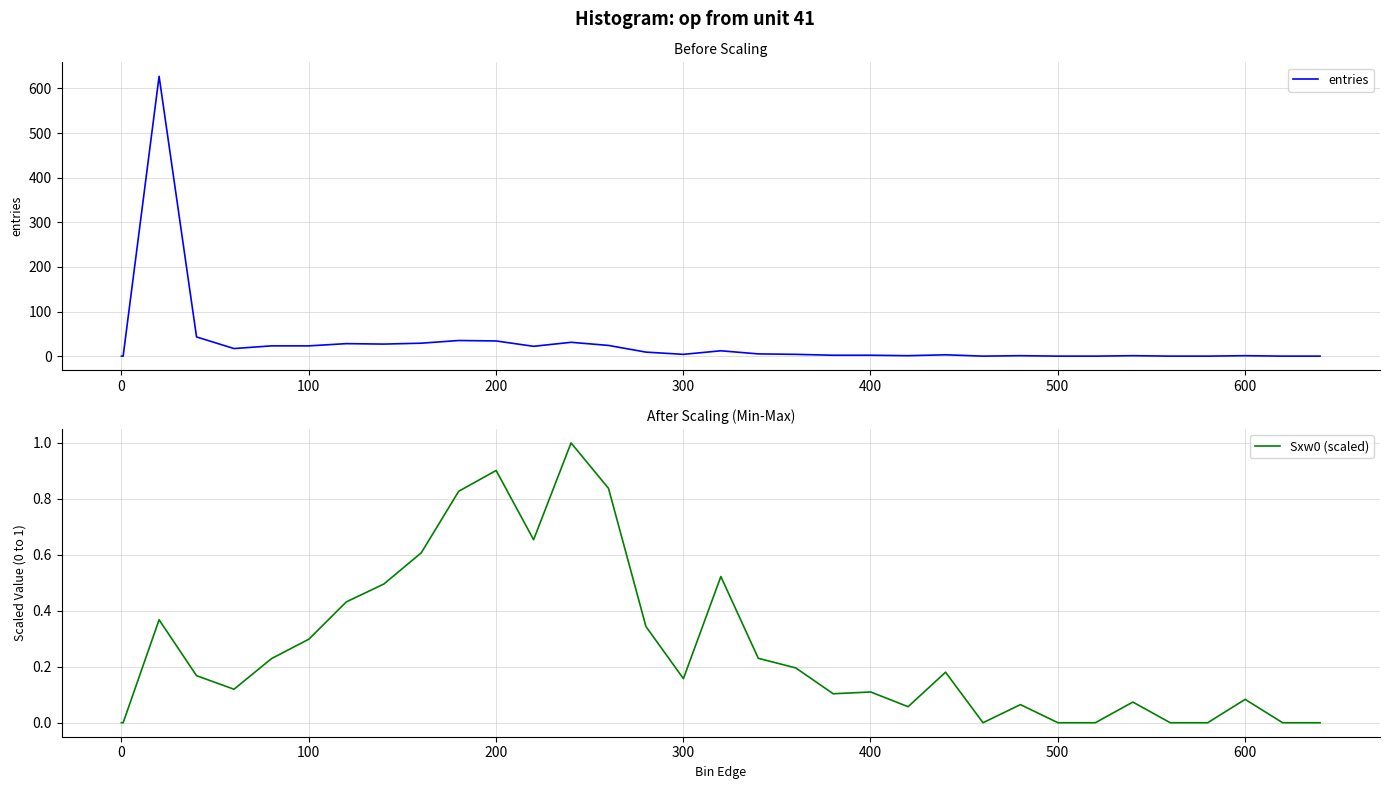

What is the highest value of the entries series?

627